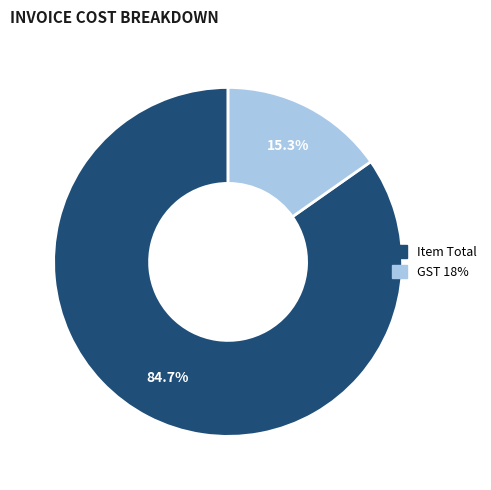

Which category accounts for the majority?

Item Total